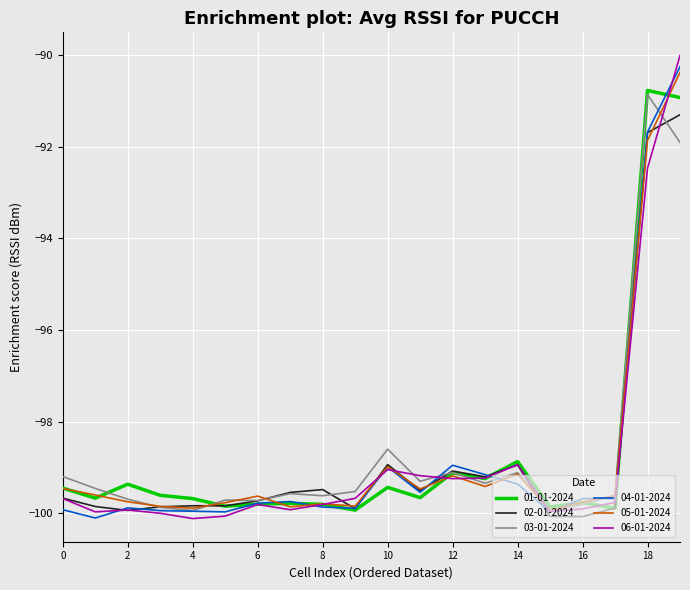

What is the smallest value displayed?

-100.1